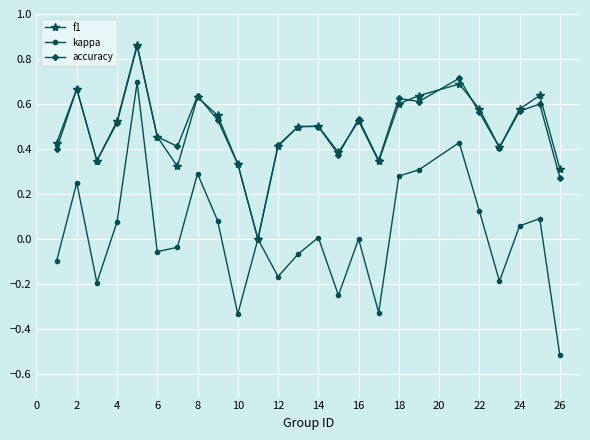

How many interior local valleys does the f1 series have?

6